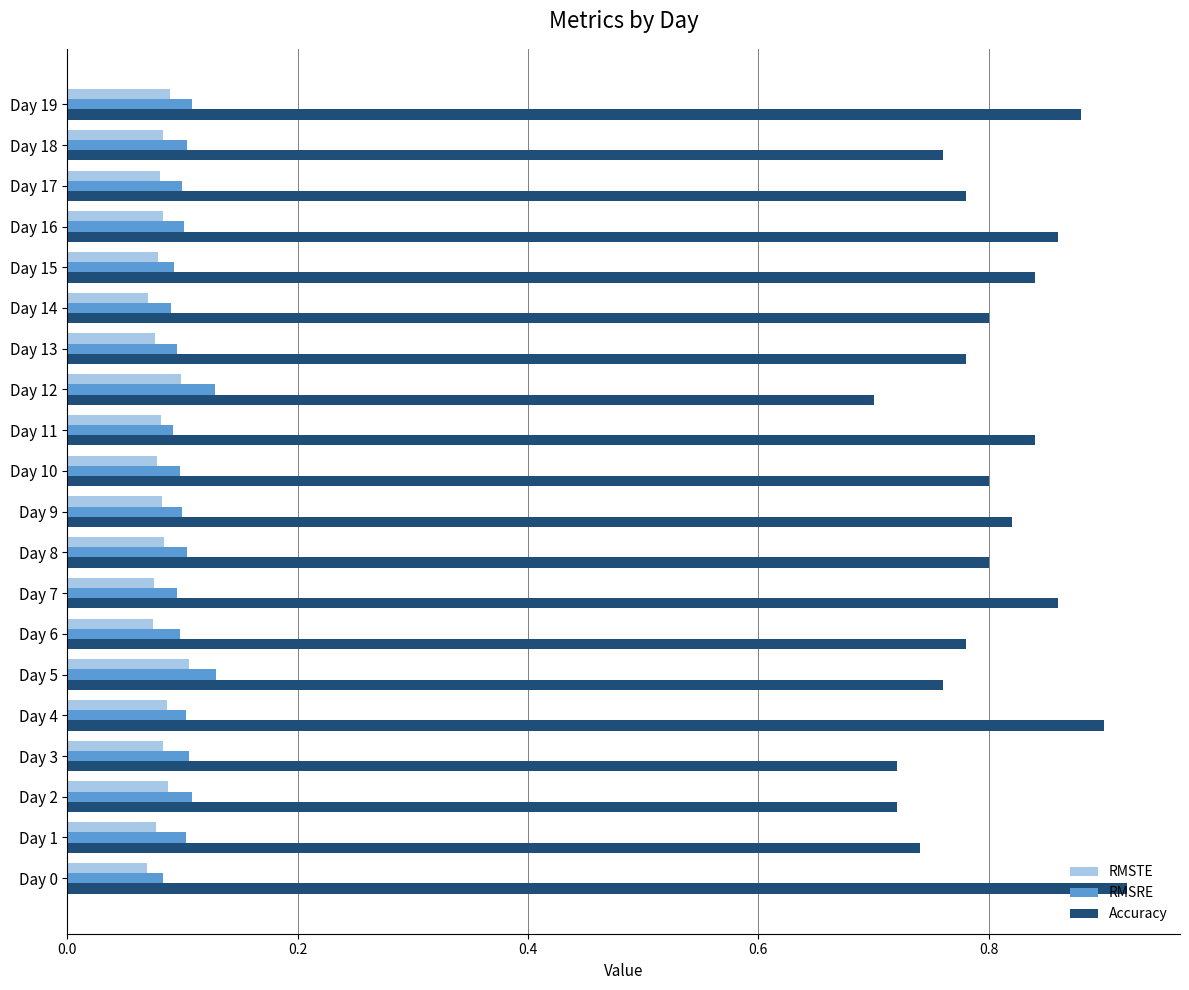

Is it true that RMSTE equals 0.0 at Day 0?

False